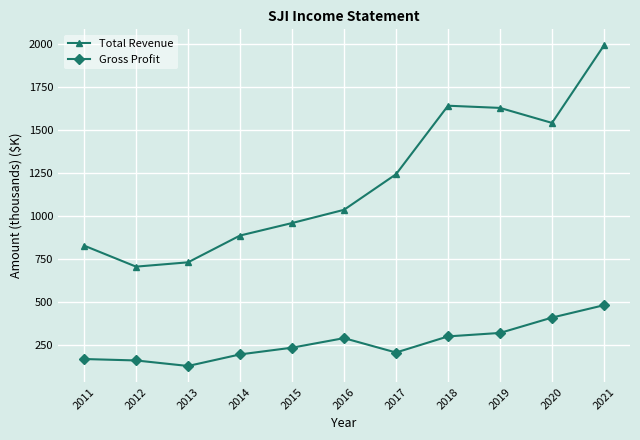

The Total Revenue series shows 1758.0 at 2016. True or false?

False